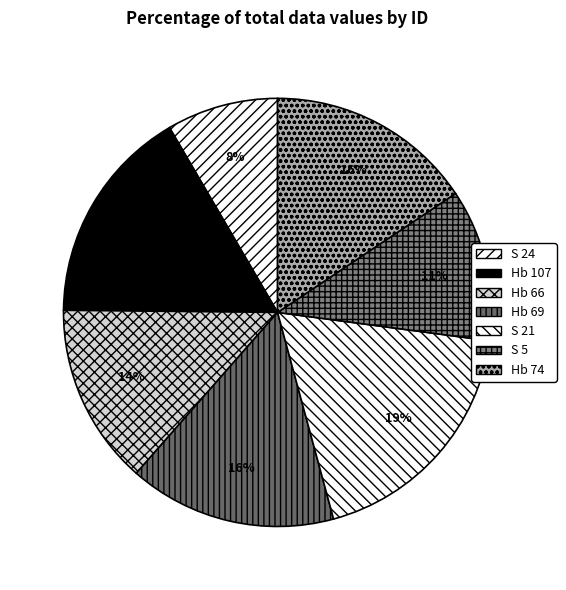

Which category has the biggest portion of the pie?

S 21